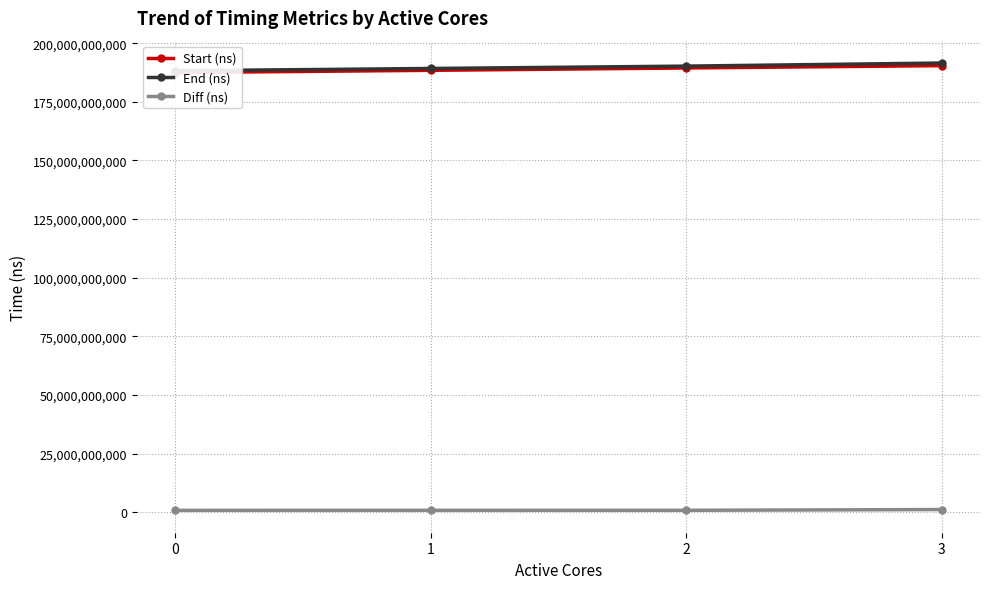

Between 1 and 2, which series saw the biggest shift?

End (ns)